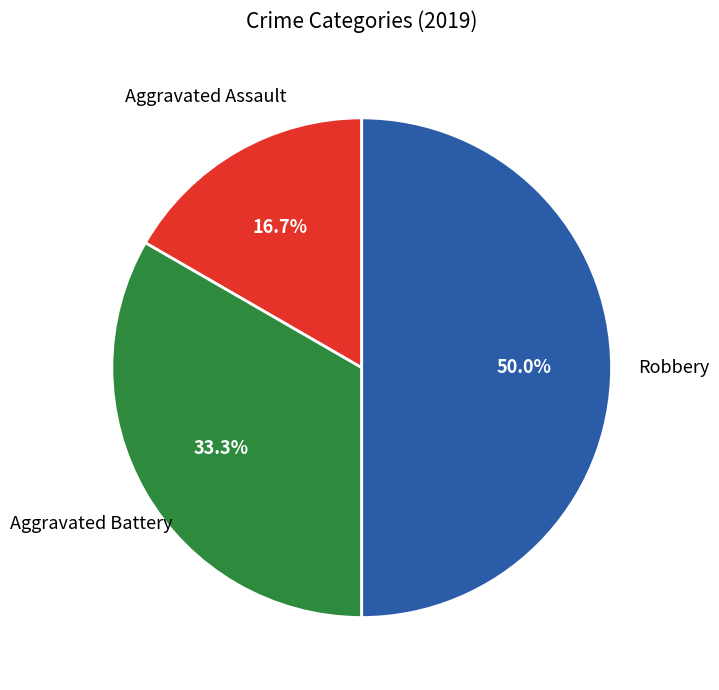

How many slices are in this pie chart?

3